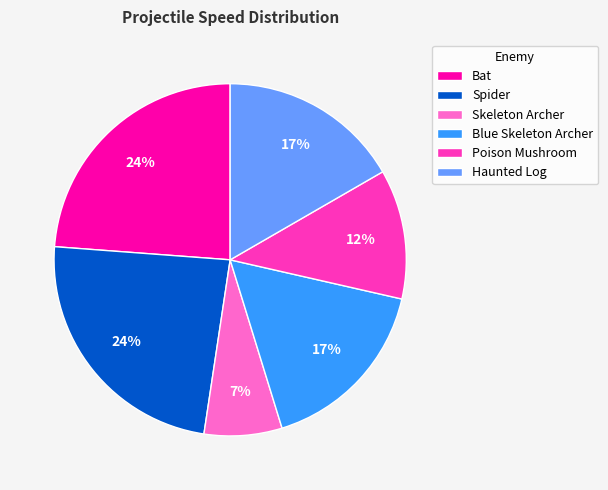

To the nearest percent, what is the combined percentage of Skeleton Archer and Haunted Log?

24%